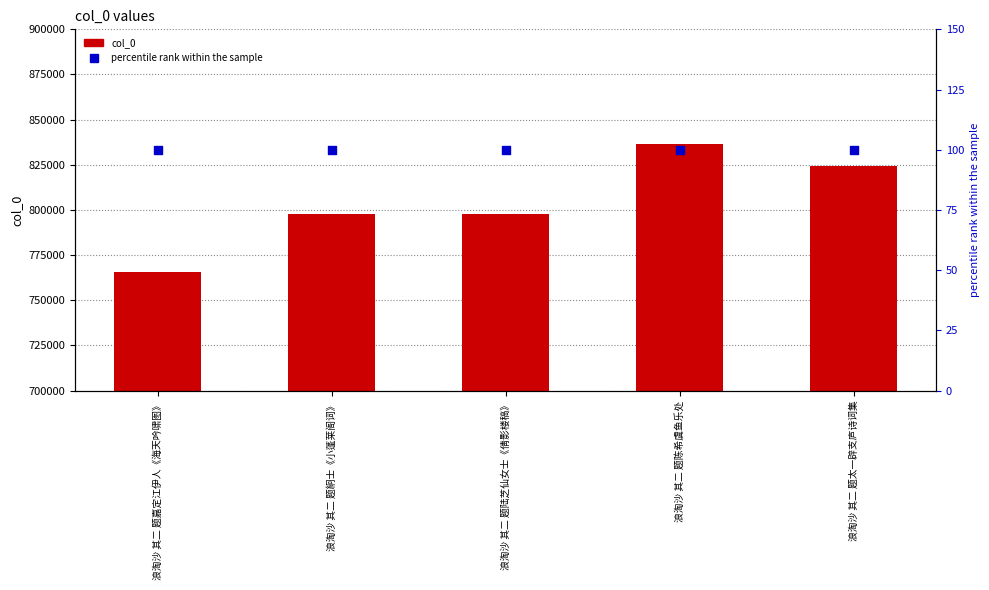

At how many categories does at least one series exceed 12560?

5